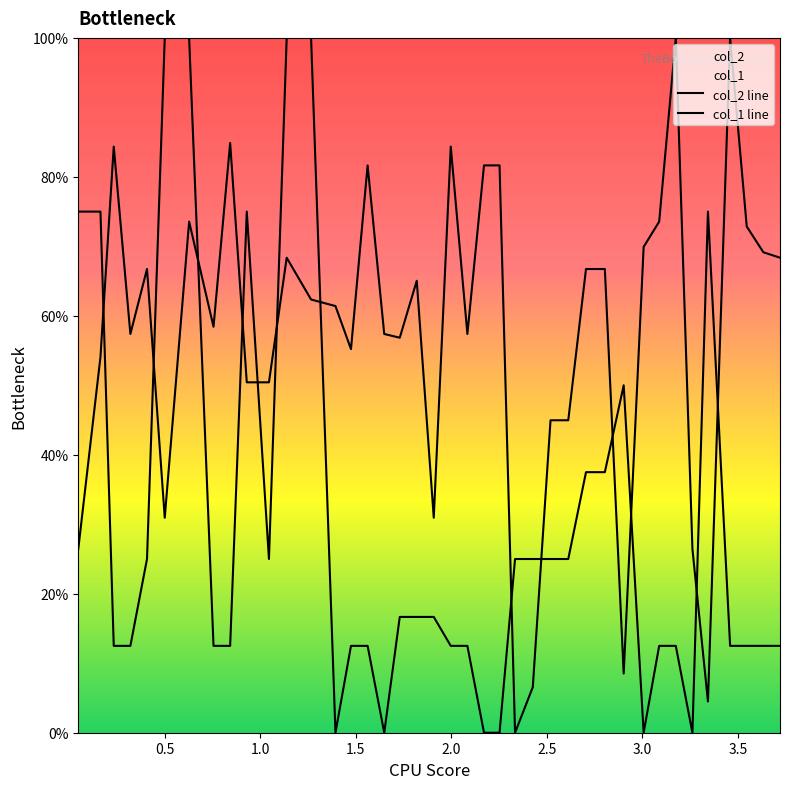

Which series has the largest range (max minus min)?

col_2